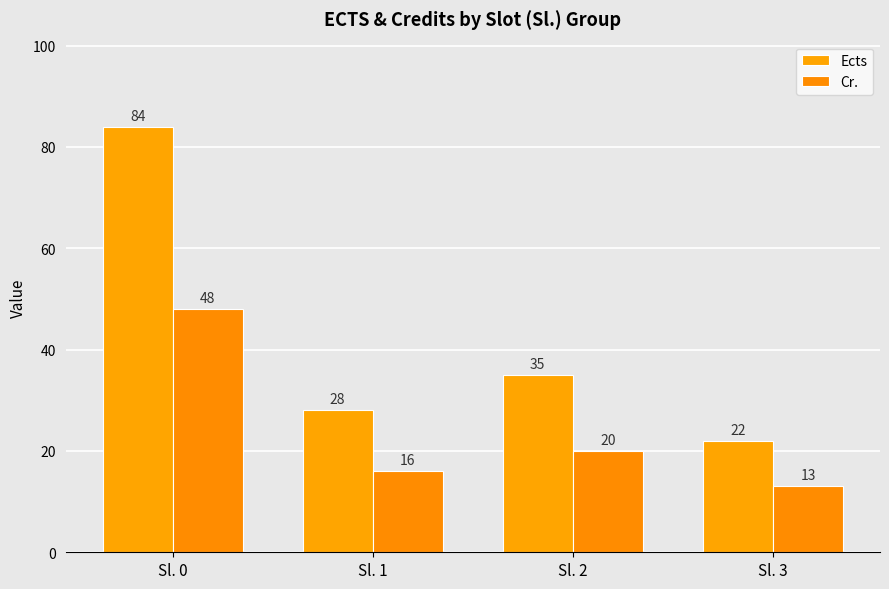

What is the value of the Cr. bar at the 1st from the left?

48